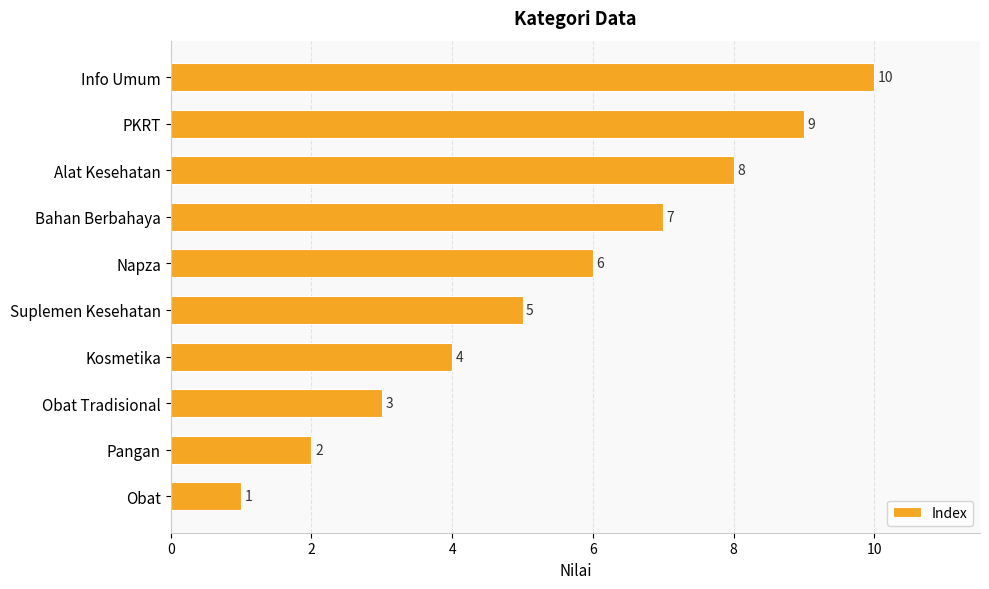

True or false: the data shows 2 at Obat.

False